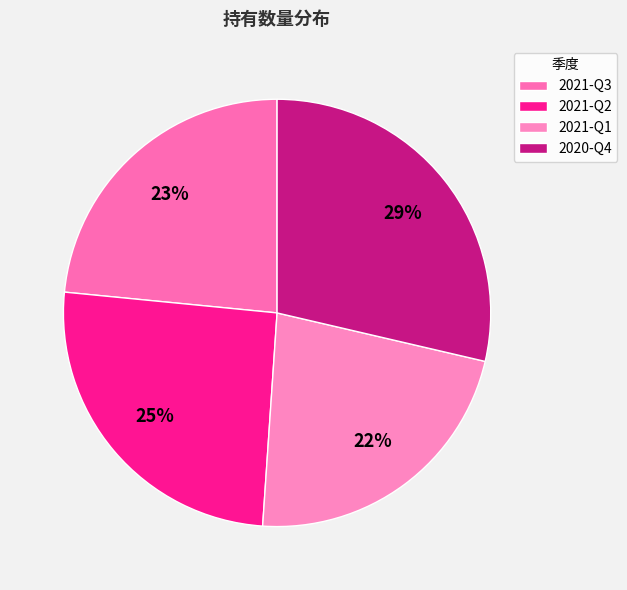

To the nearest percent, what percentage of the pie is 2021-Q2?

25%